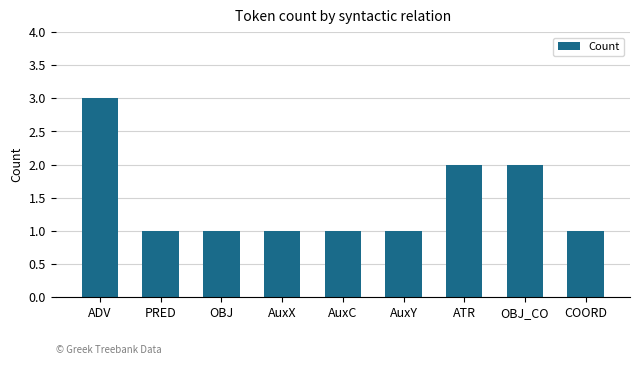

What is the label of the 1st bar from the right?

COORD